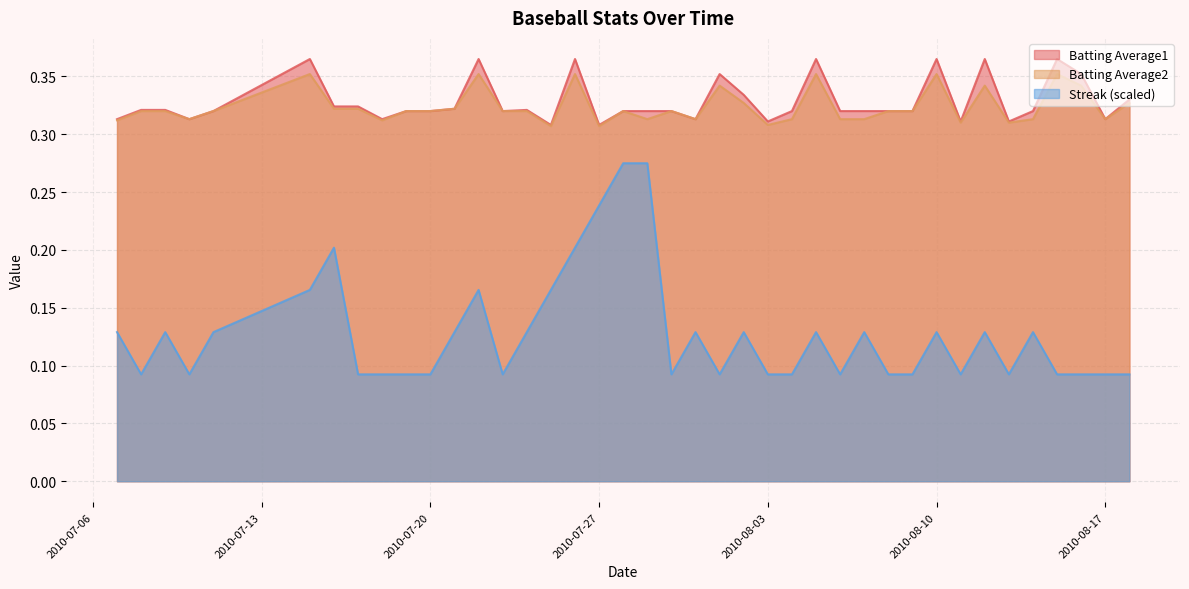

True or false: Streak (scaled) and Batting Average1 cross at least once.

False